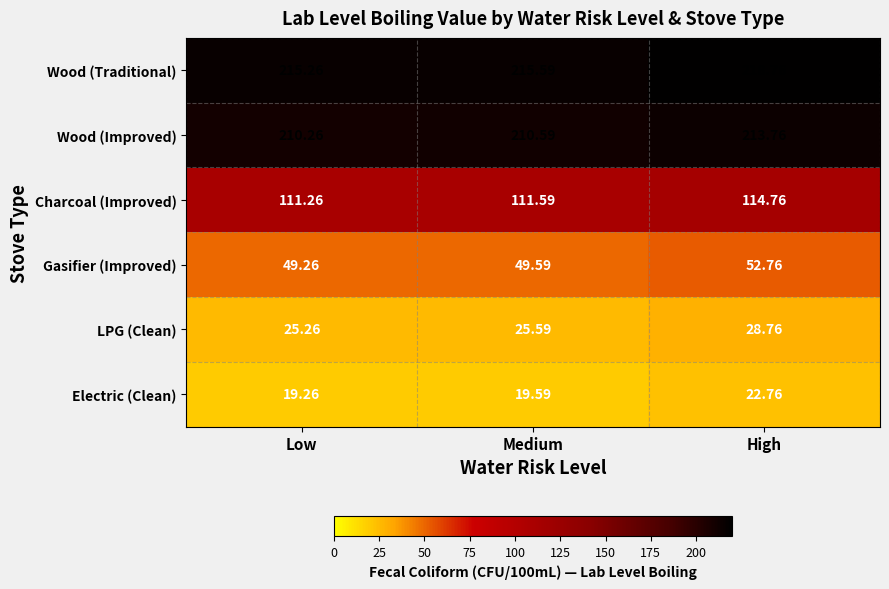

List the series in order of their peak value, highest first.

Wood (Traditional), Wood (Improved), Charcoal (Improved), Gasifier (Improved), LPG (Clean), Electric (Clean)